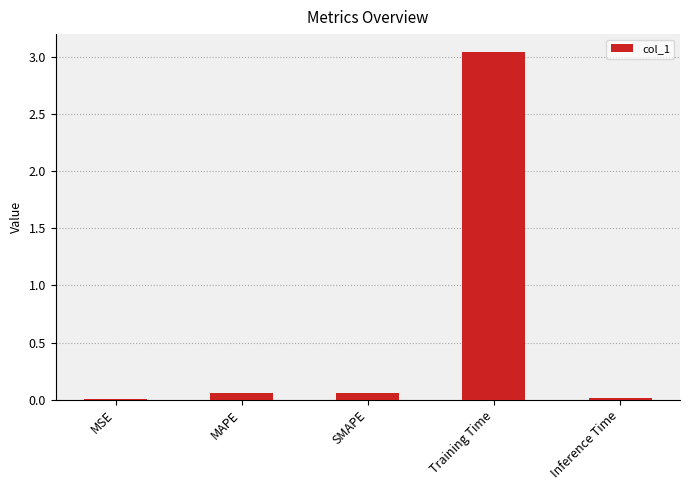

The chart shows a value of 1.9 at Training Time. True or false?

False